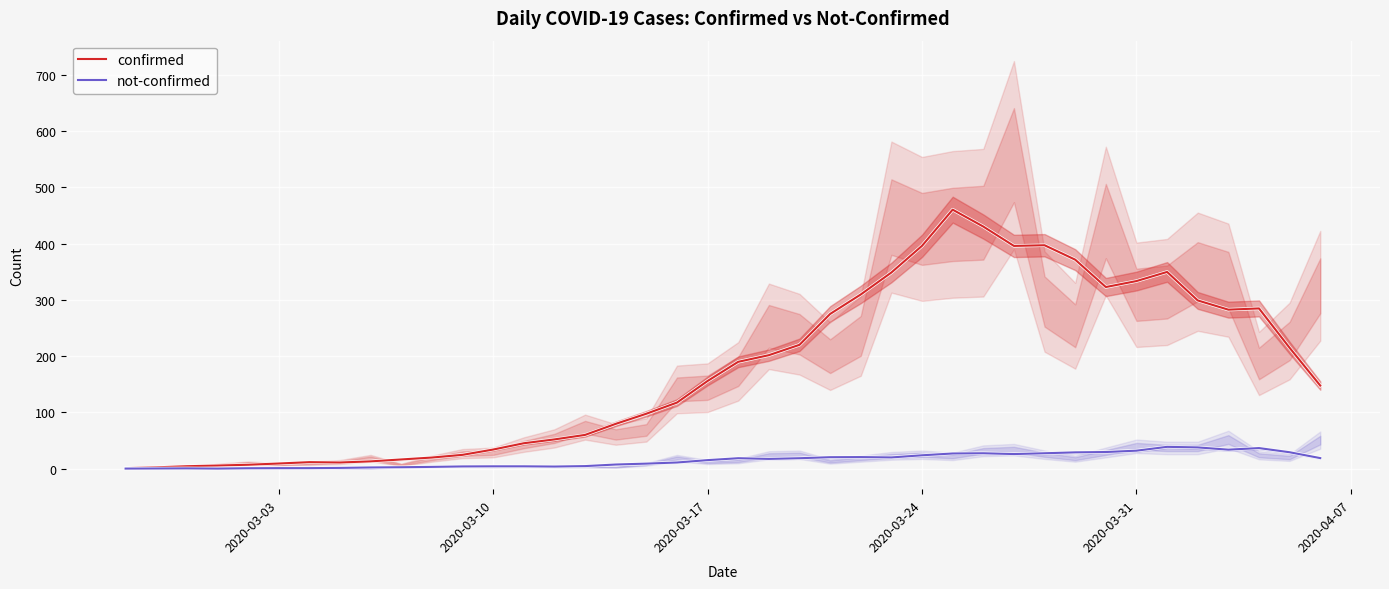

Which series has the largest total across all categories?

confirmed